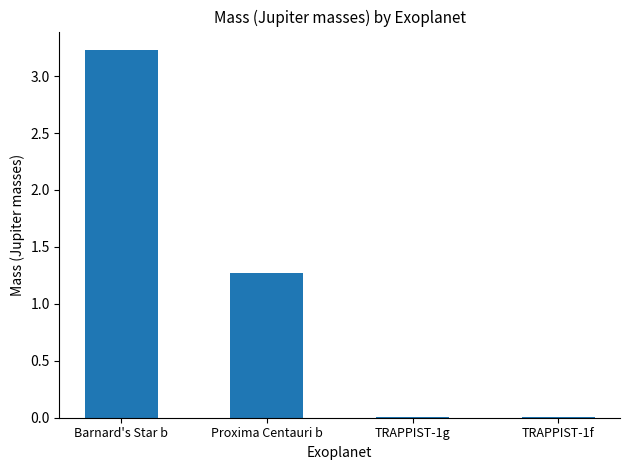

Between TRAPPIST-1f and Proxima Centauri b, which is larger?

Proxima Centauri b